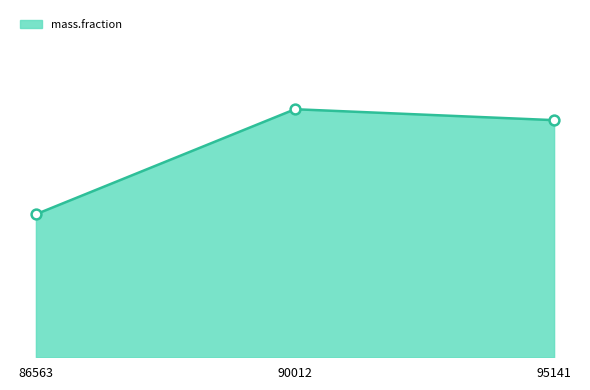

Between 95141 and 90012, which is larger?

90012